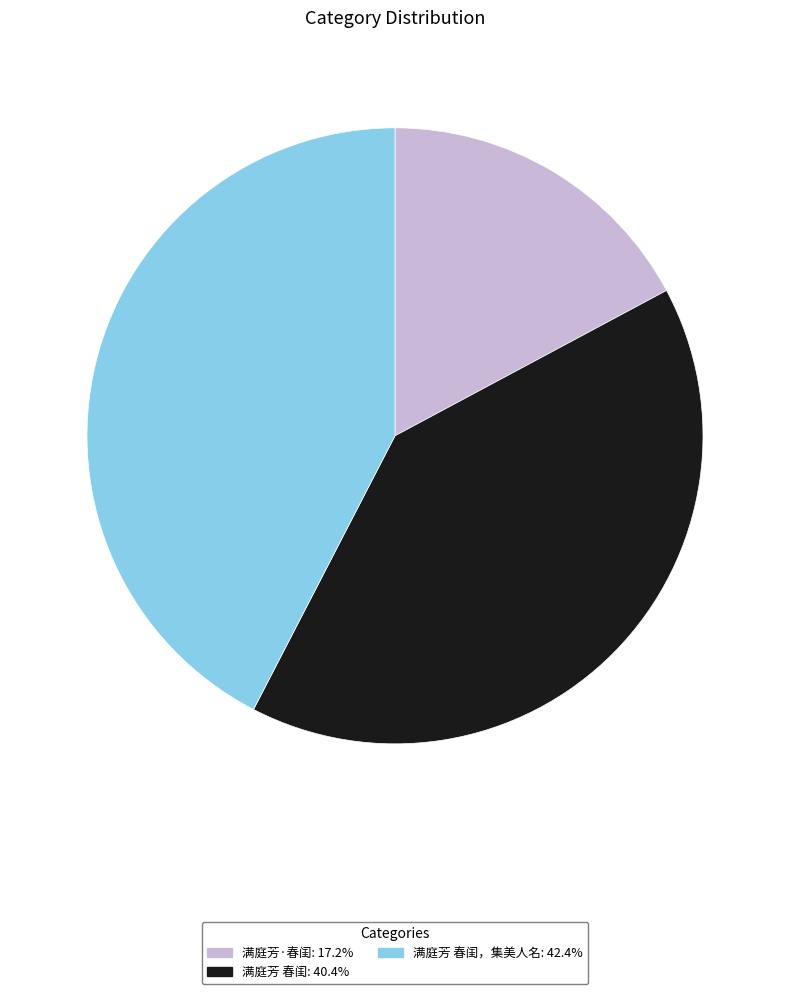

Combined, do 满庭芳 春闺，集美人名: 42.4% and 满庭芳·春闺: 17.2% account for over 50%?

Yes